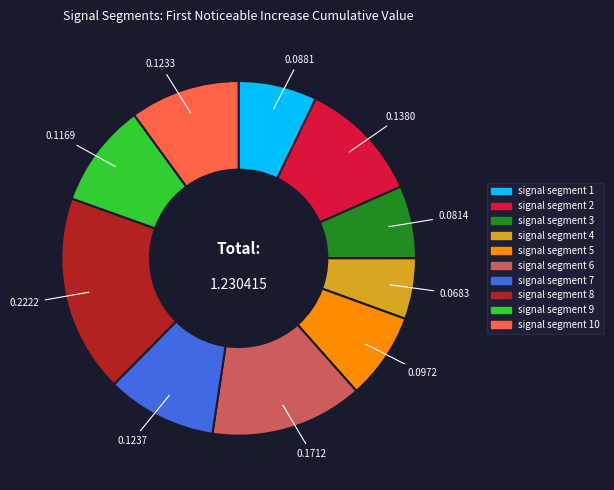

Does any single category account for the majority?

No